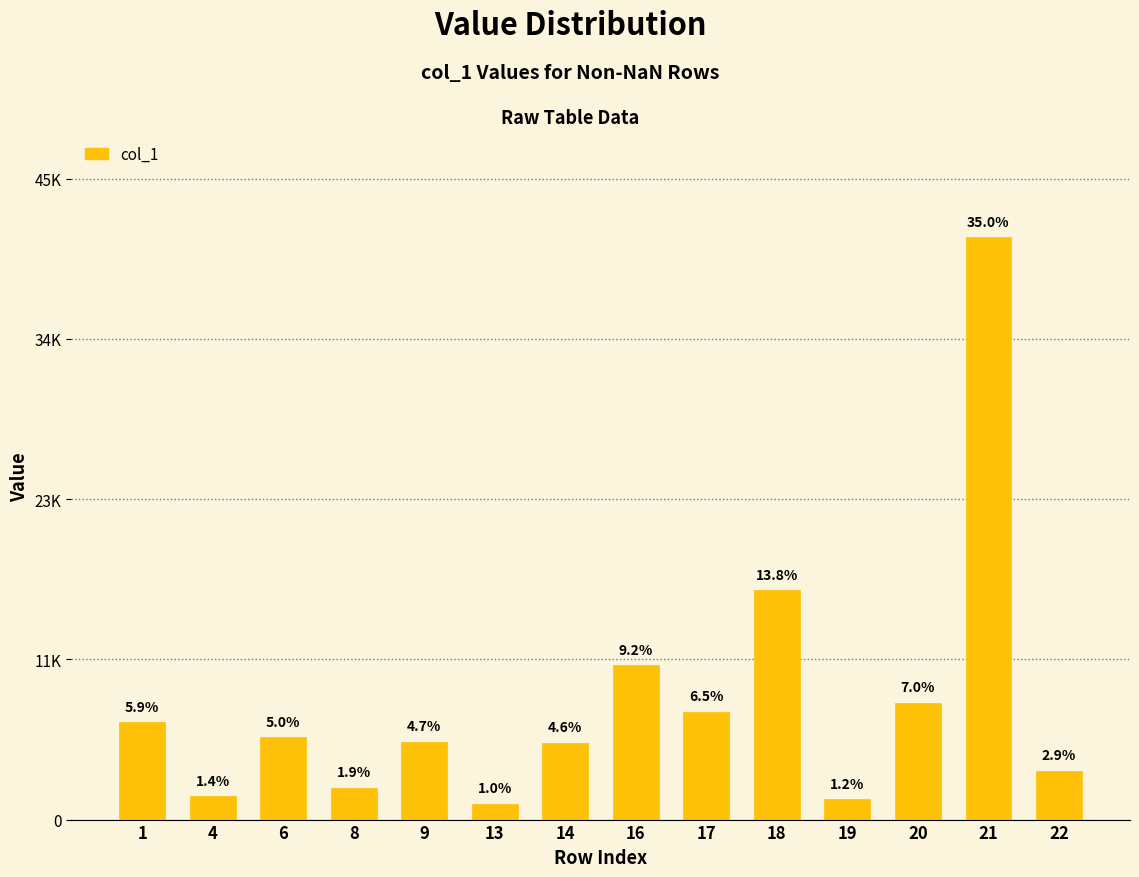

What is the difference between the maximum and minimum values?

39821.6